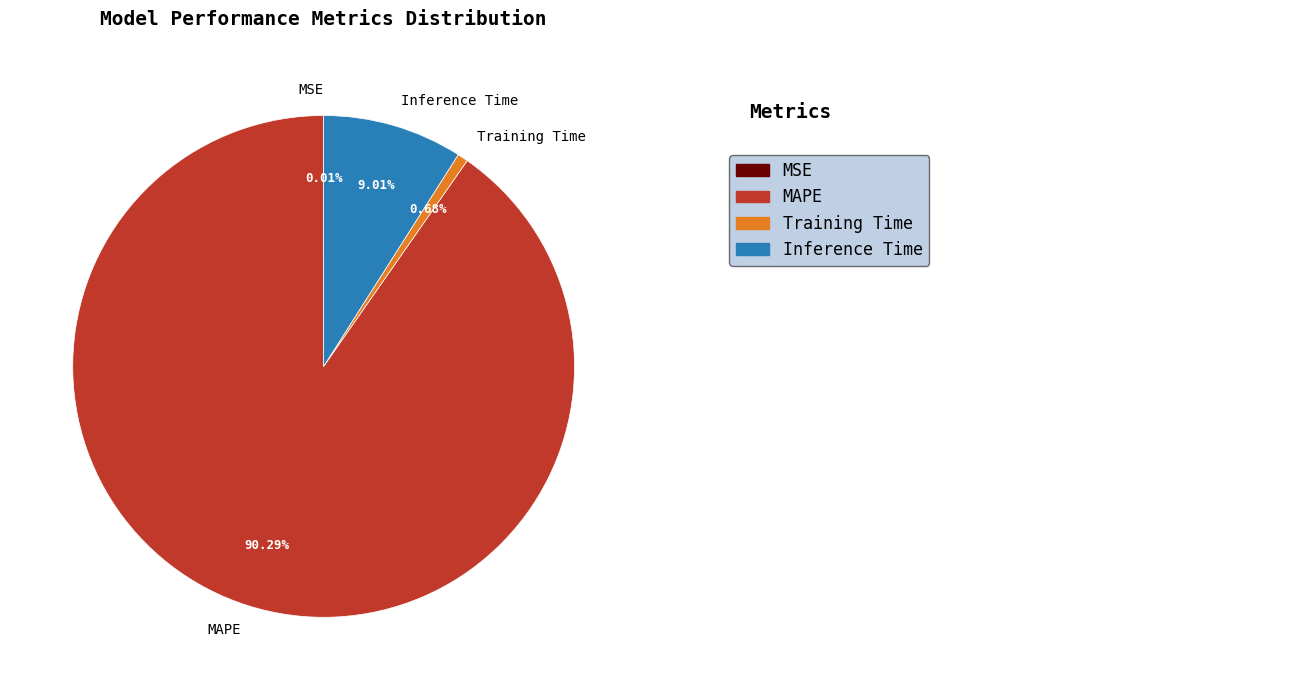

Which slice is the largest?

MAPE